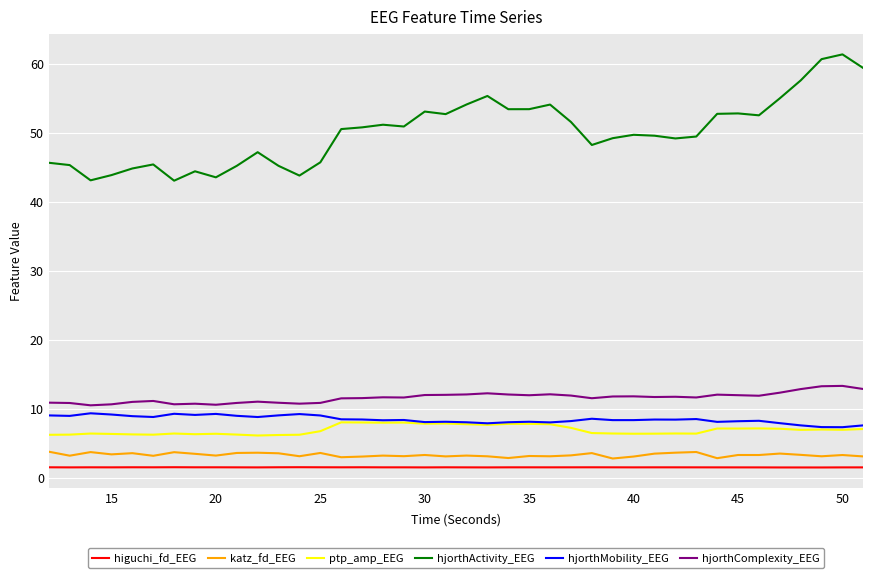

True or false: hjorthActivity_EEG and higuchi_fd_EEG cross at least once.

False